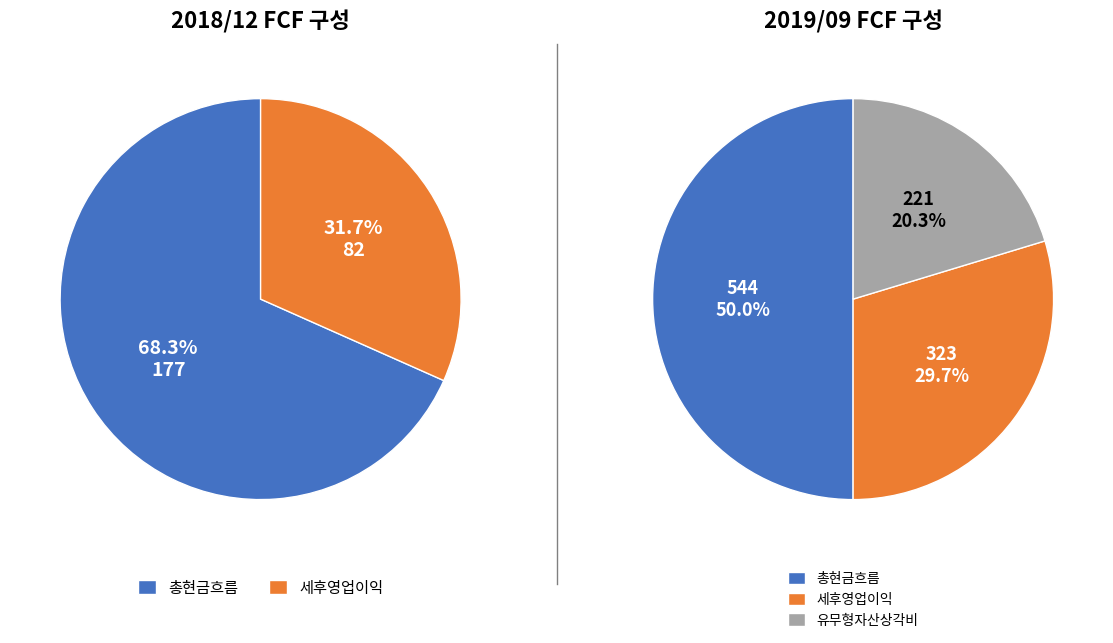

To the nearest percent, what is the combined percentage of 2018/12 and 2019/09?

100%